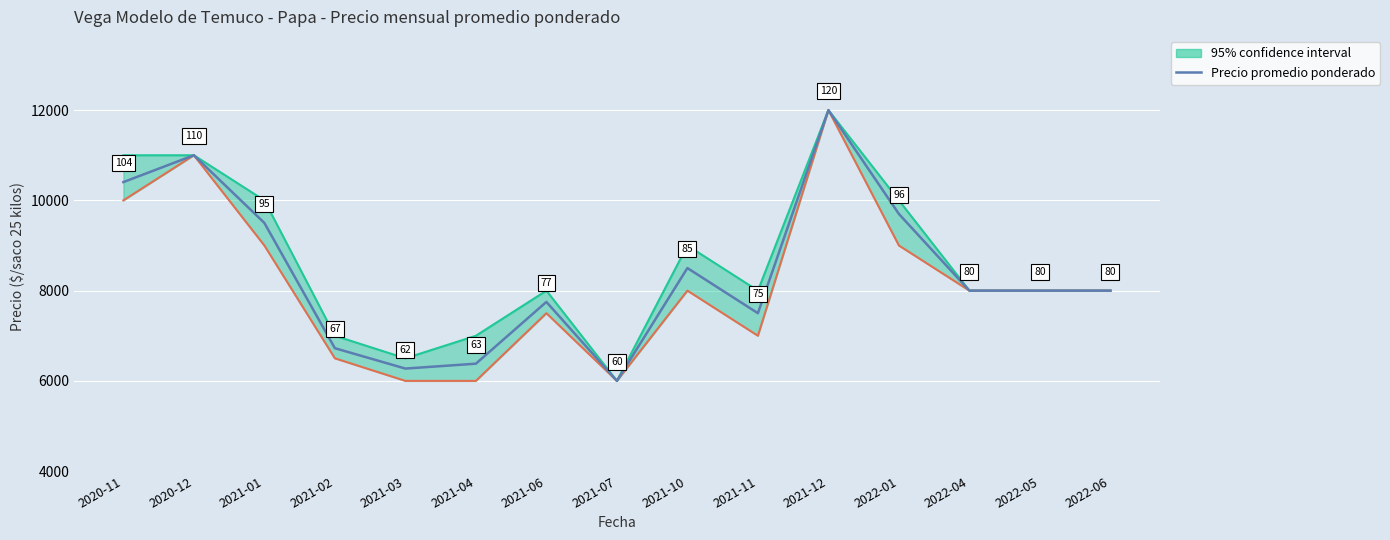

Which label corresponds to the largest value in the chart?

2021-12